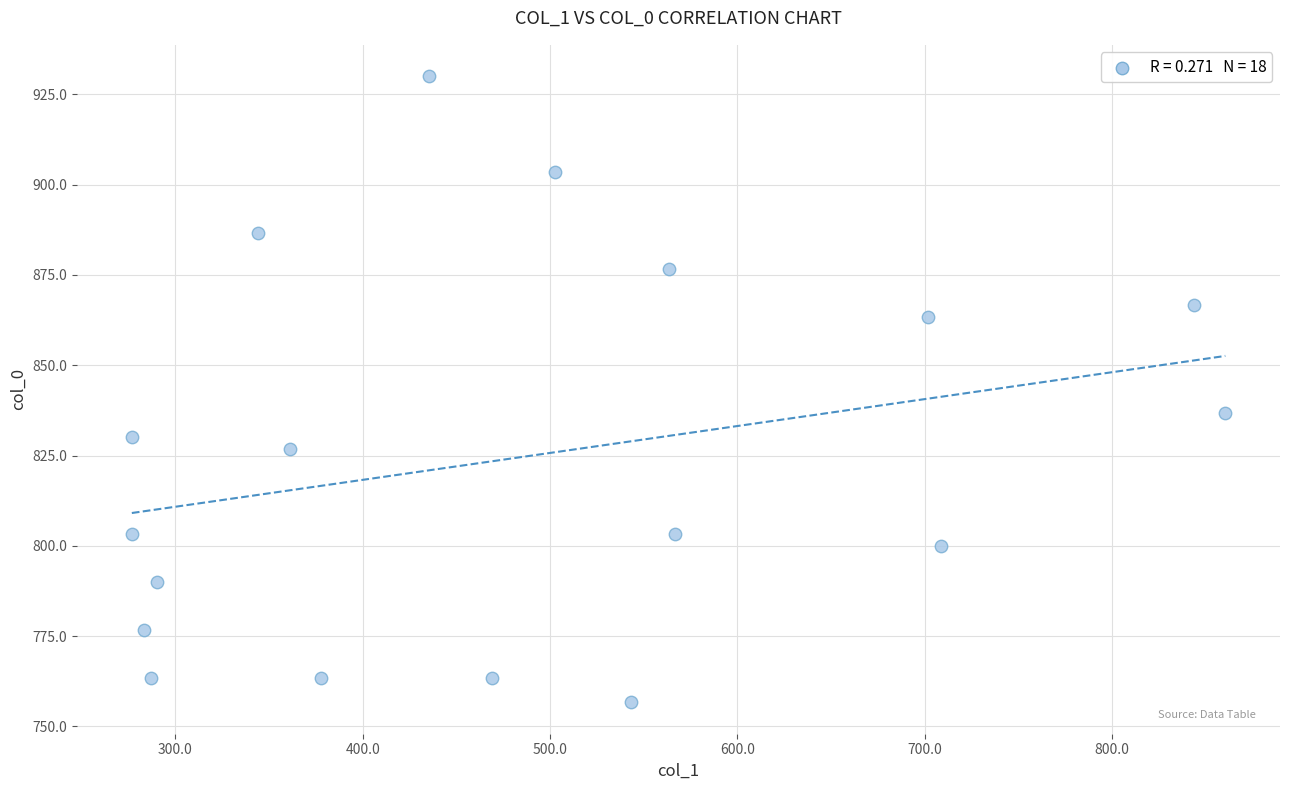

What is the range of X values (max minus min)?

583.9